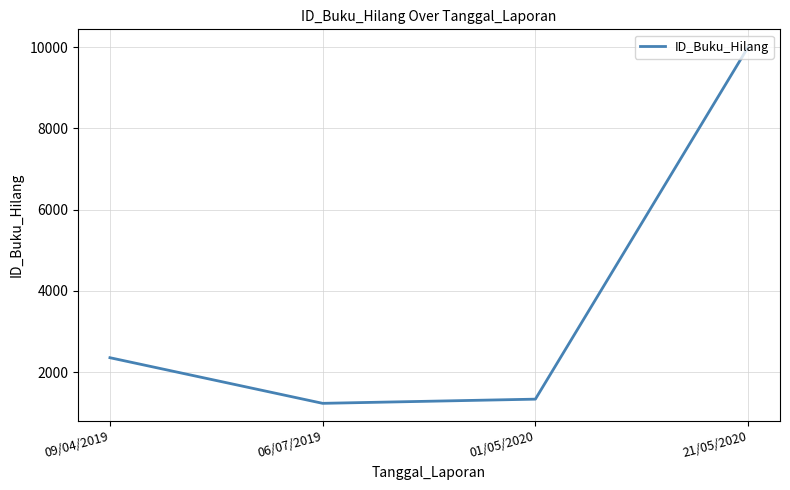

What is the change in value from 01/05/2020 to 21/05/2020?

+8662